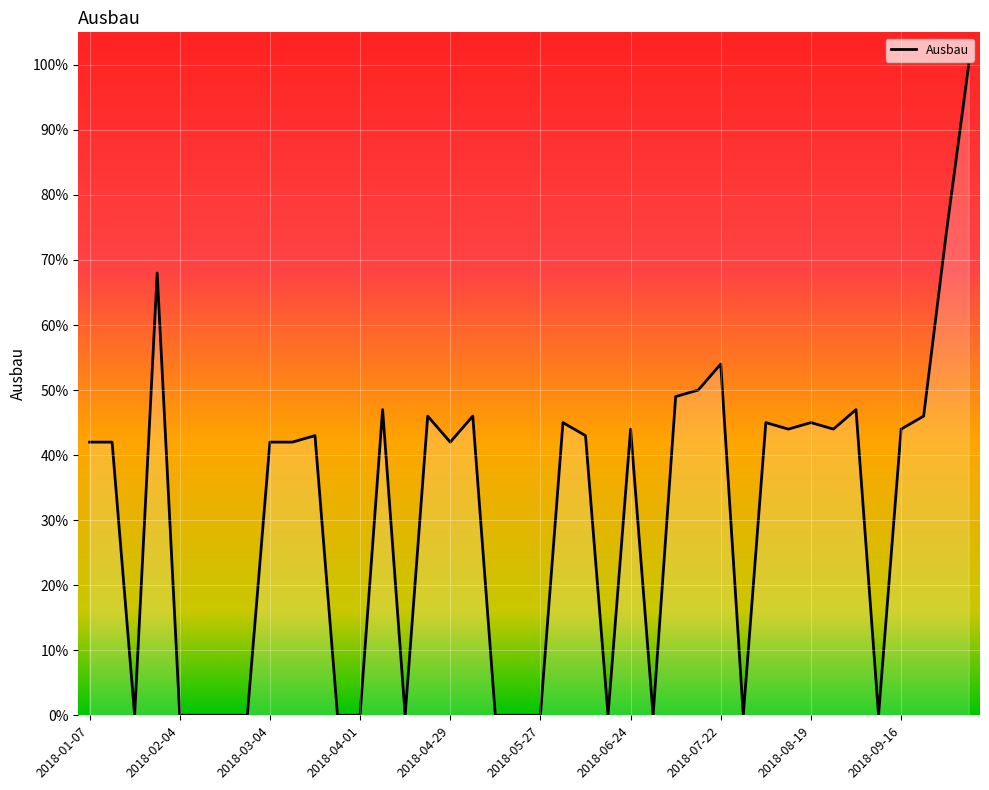

Does the chart have visible grid lines?

Yes